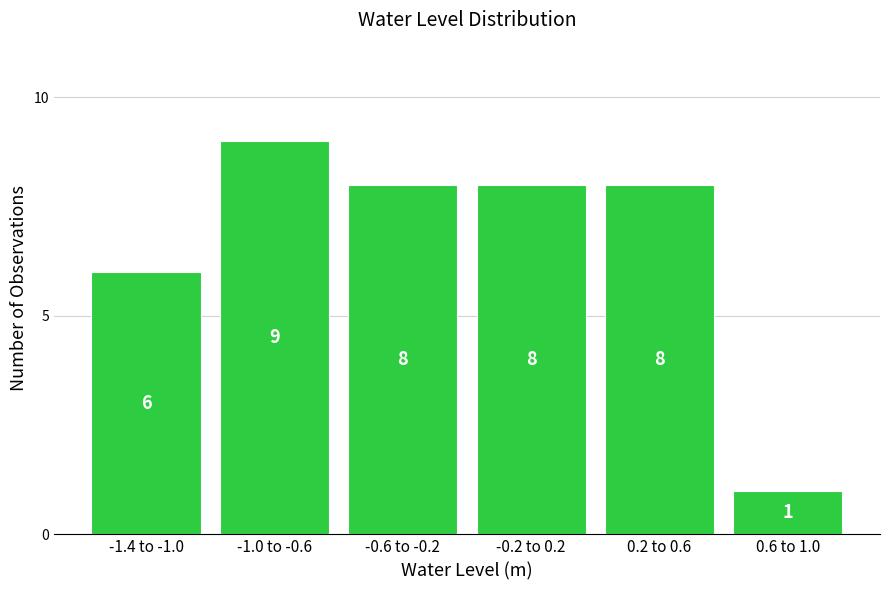

Reading left to right, transcribe all the data shown in this chart.

6	9	8	8	8	1